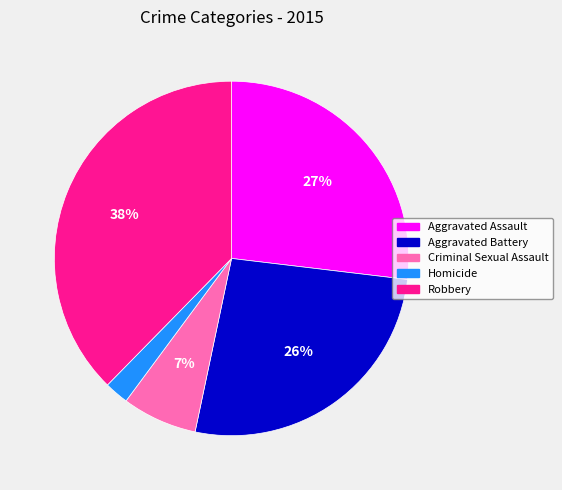

Is Aggravated Battery the majority of the pie?

No